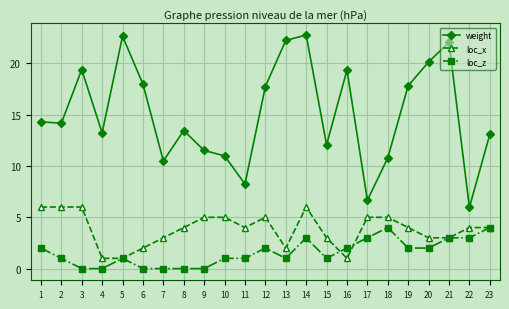

What is the difference between the maximum and minimum values in the loc_x series?

5.0